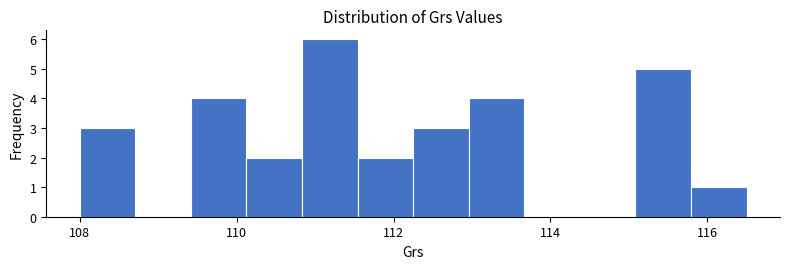

Around what value on the x-axis is the tallest bar? Give the approximate position of its centre, as read against the axis.

111.2